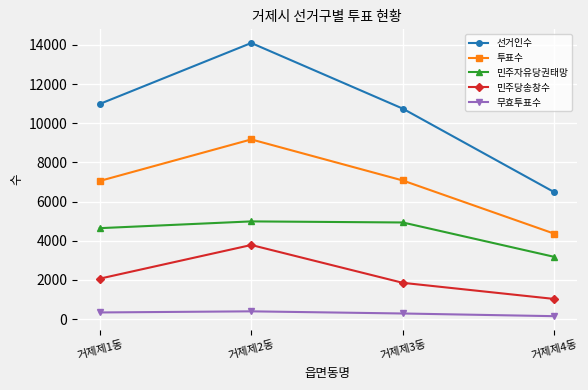

How many lines are shown in the chart?

5